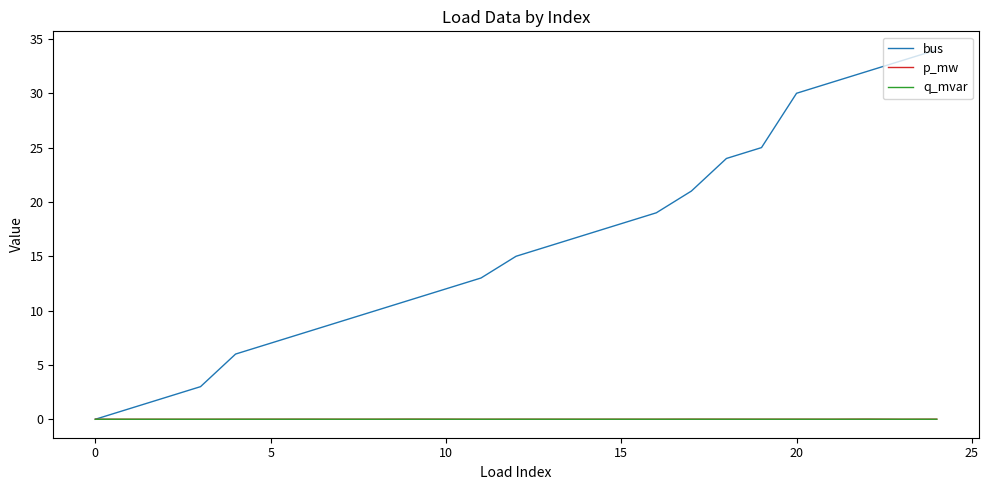

What are all the series names shown in the legend?

bus, p_mw, q_mvar